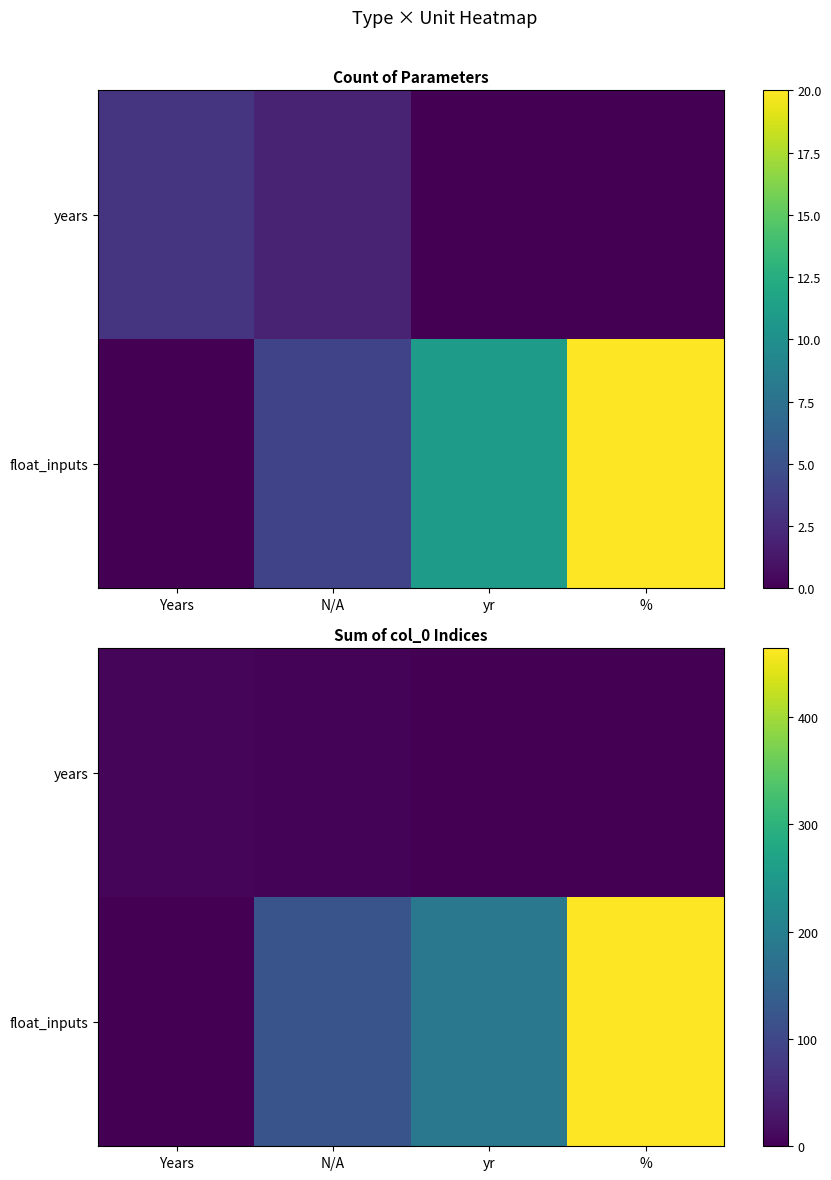

The float_inputs series shows 116 at yr. True or false?

False